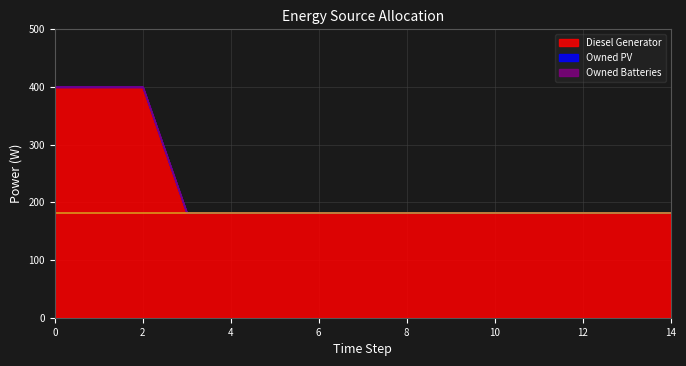

True or false: Diesel Generator has a value of 51 at 13.

False